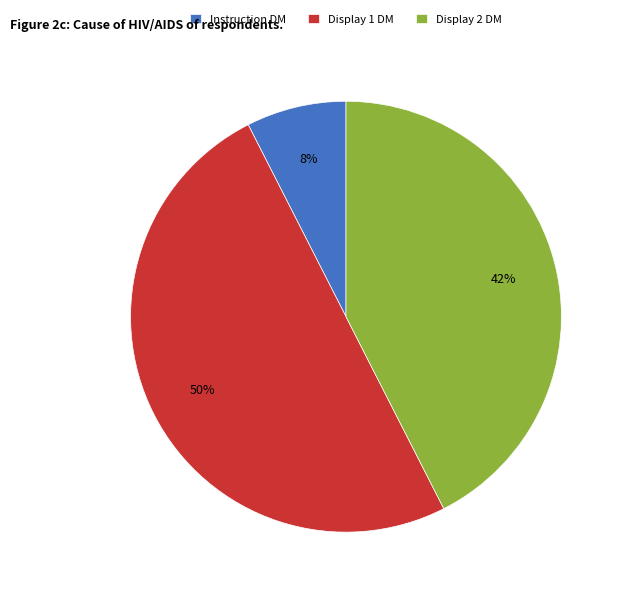

Which slice is the largest?

Display 1 DM